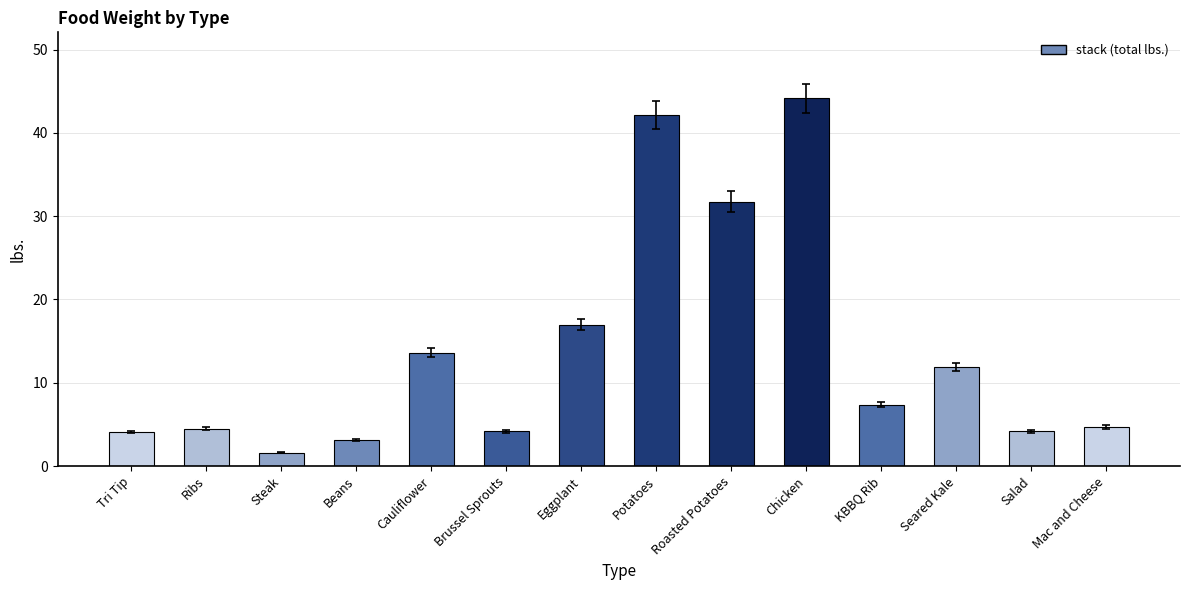

Where is the data nearest to the value 22?

Eggplant